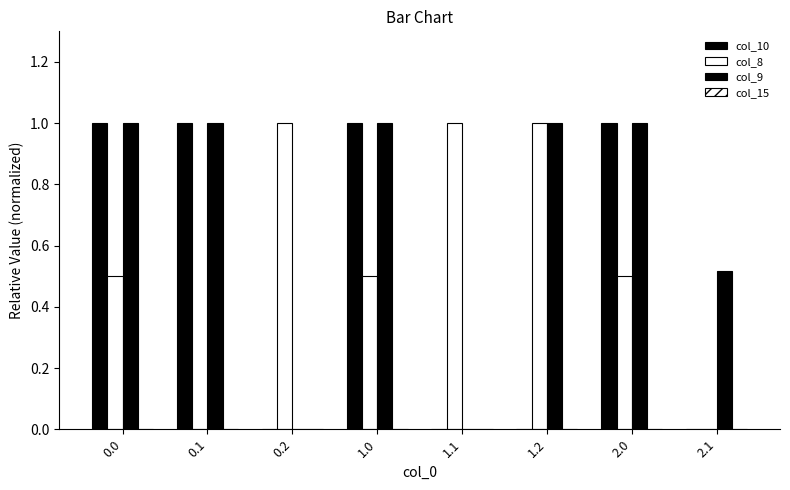

How many groups of bars are there?

8